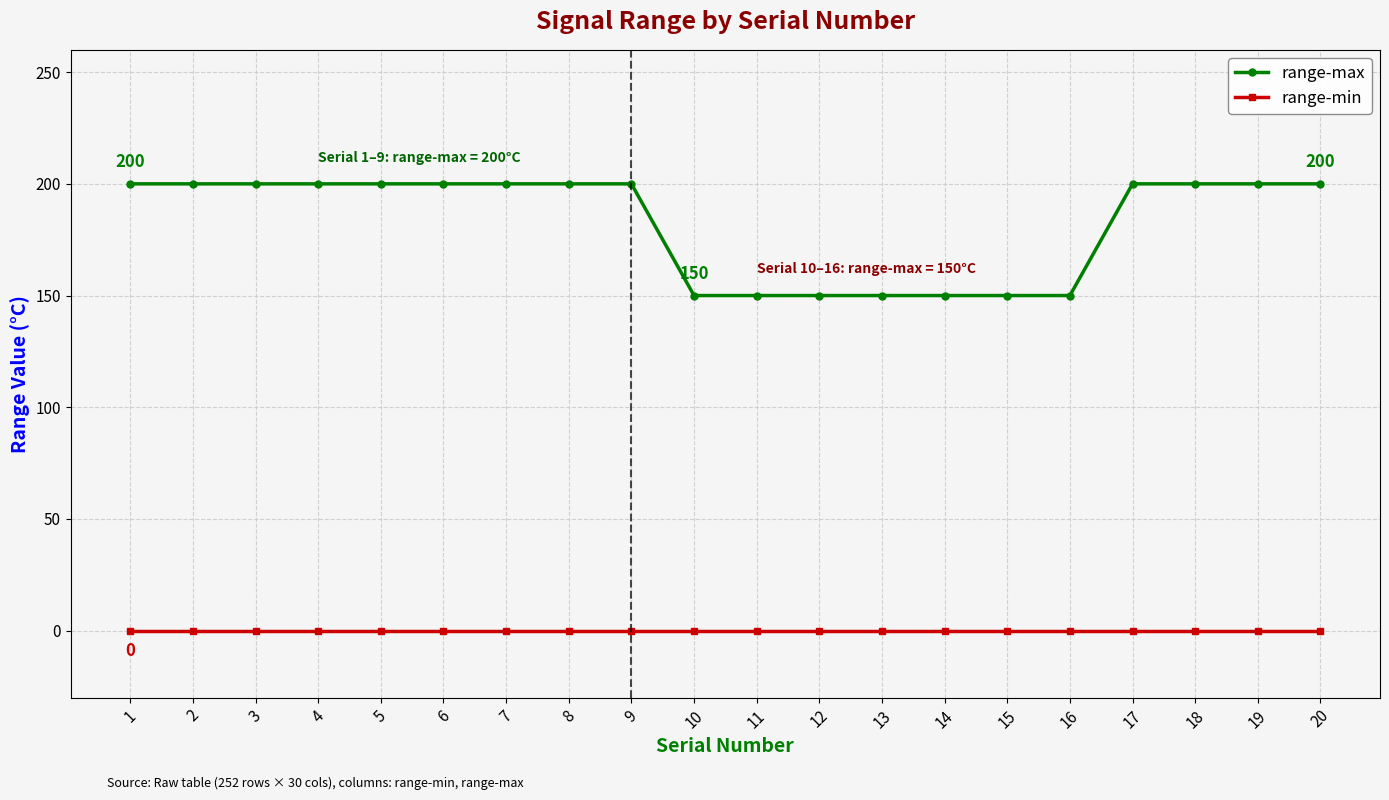

Which series changed the most between 5 and 12?

range-max